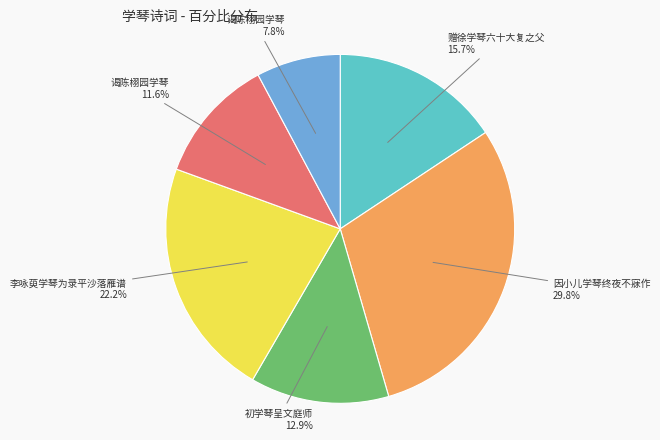

Is there a majority slice in this chart?

No